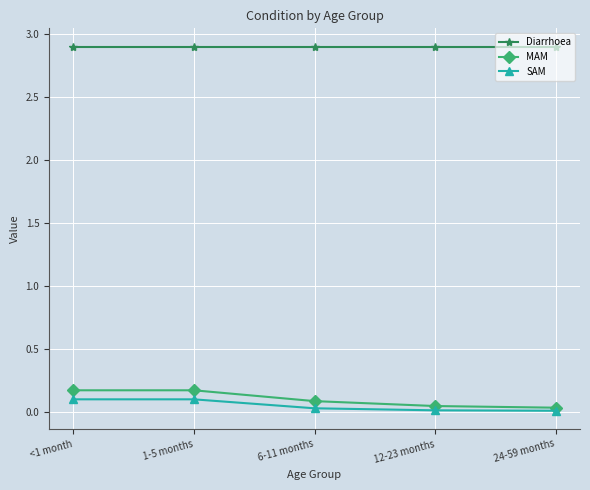

Which series has the widest spread of values?

MAM